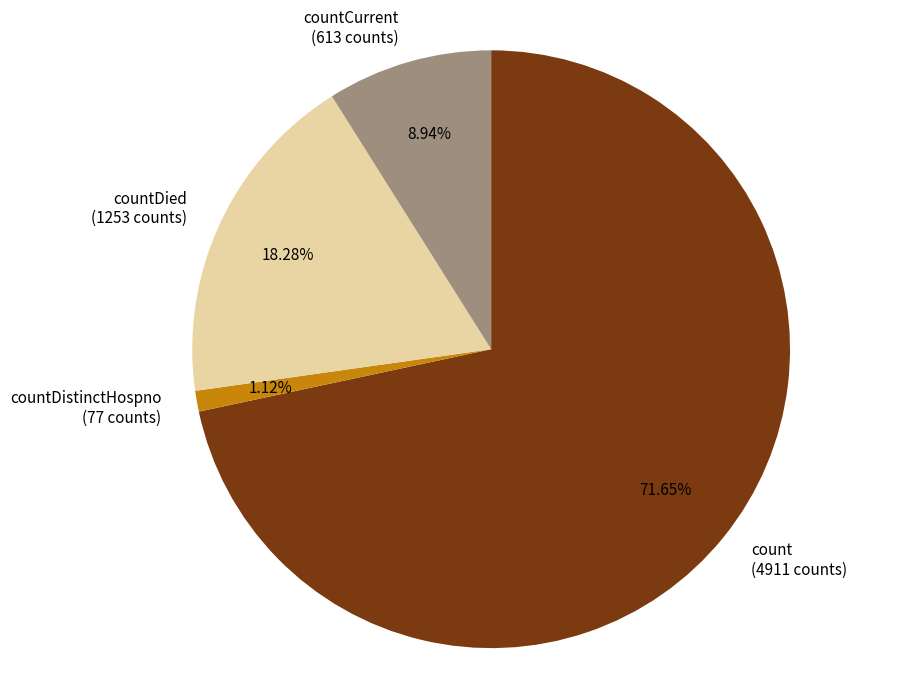

Between countCurrent (613 counts) and countDied (1253 counts), which is larger?

countDied (1253 counts)